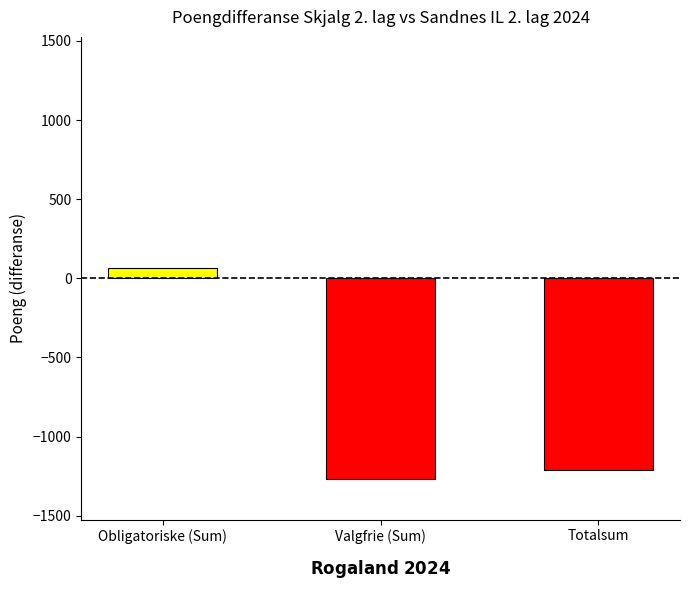

What is the change in value from Obligatoriske (Sum) to Totalsum?

-1271